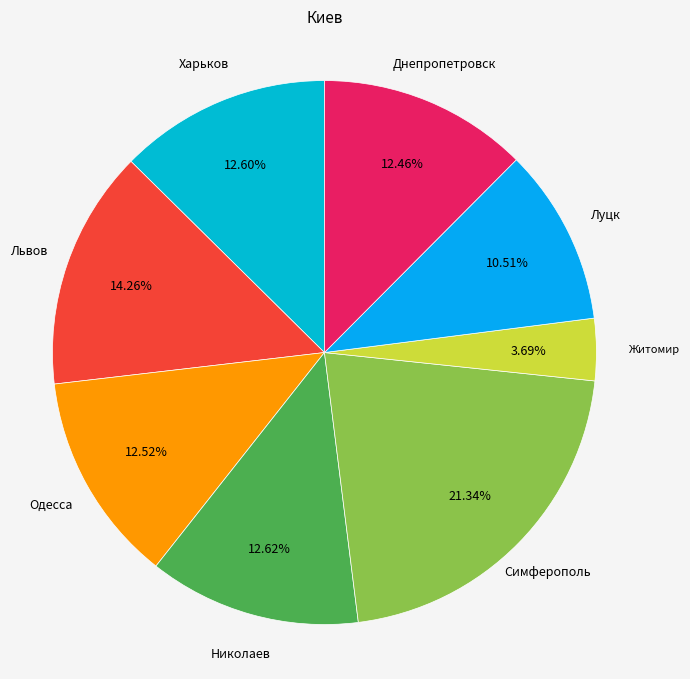

How many segments does this pie chart have?

8